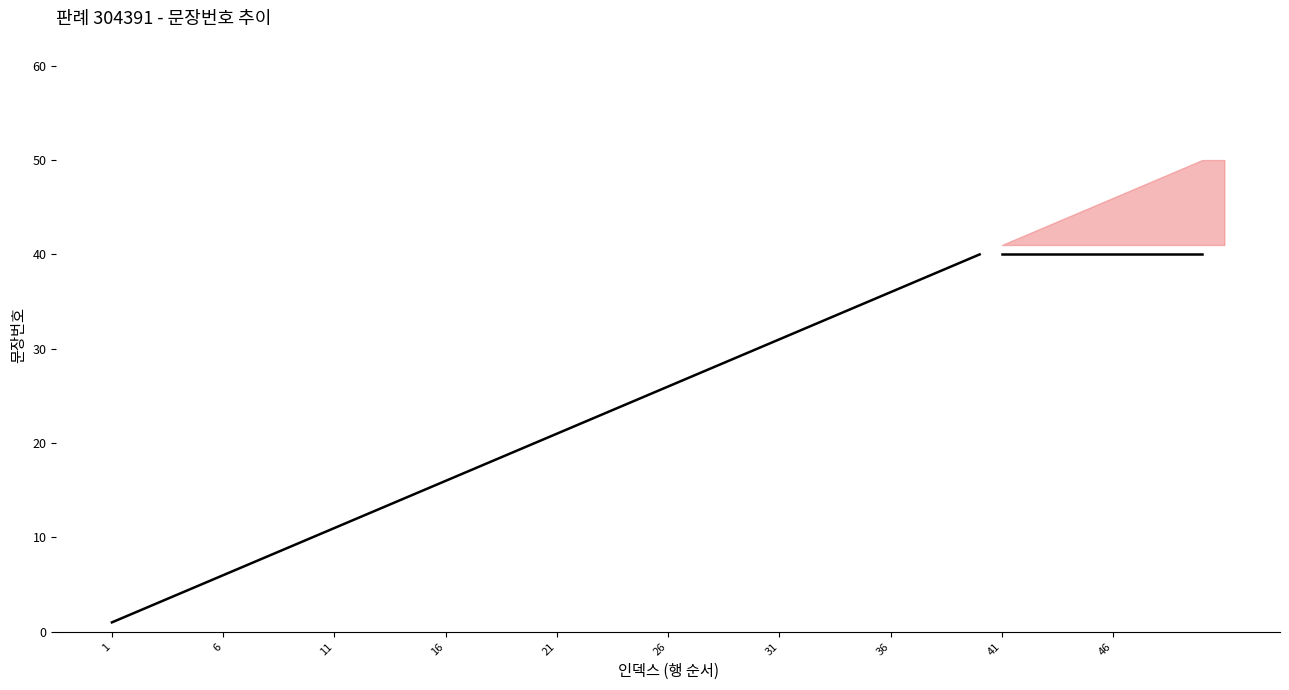

Between 36 and 21, which is larger?

36